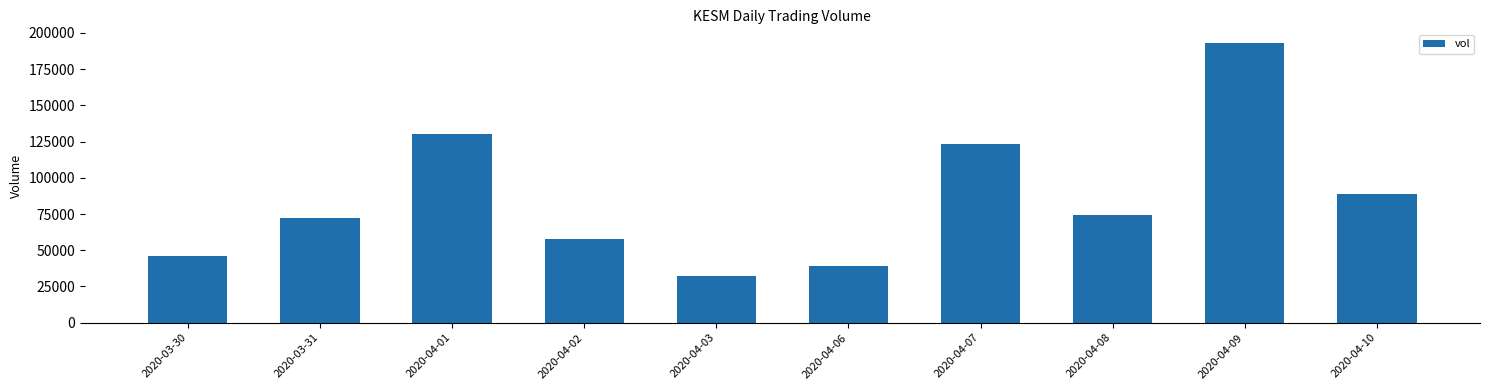

What position from the left is 2020-03-31?

2